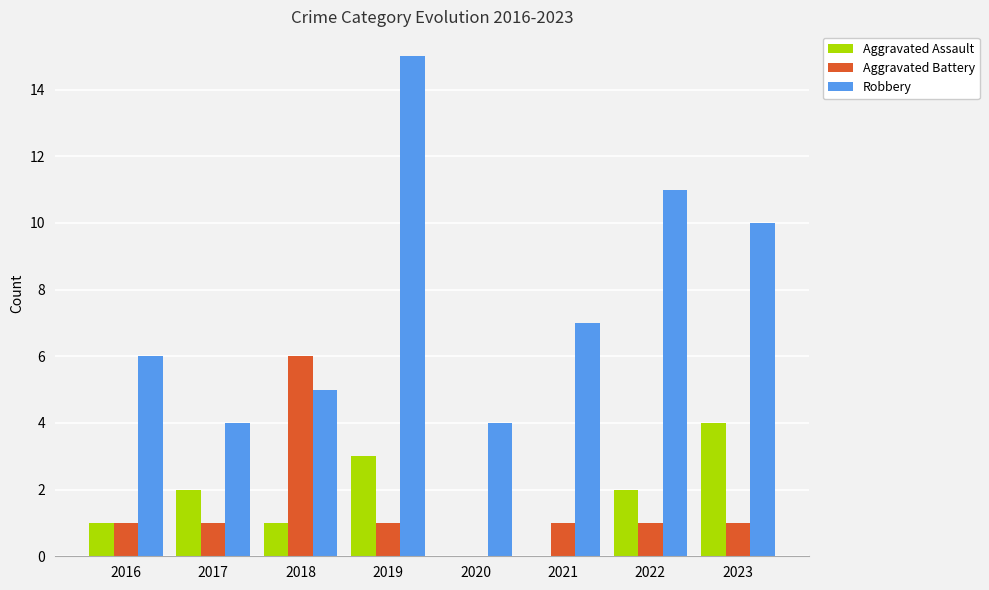

Is it true that Aggravated Assault equals 3 at 2017?

False